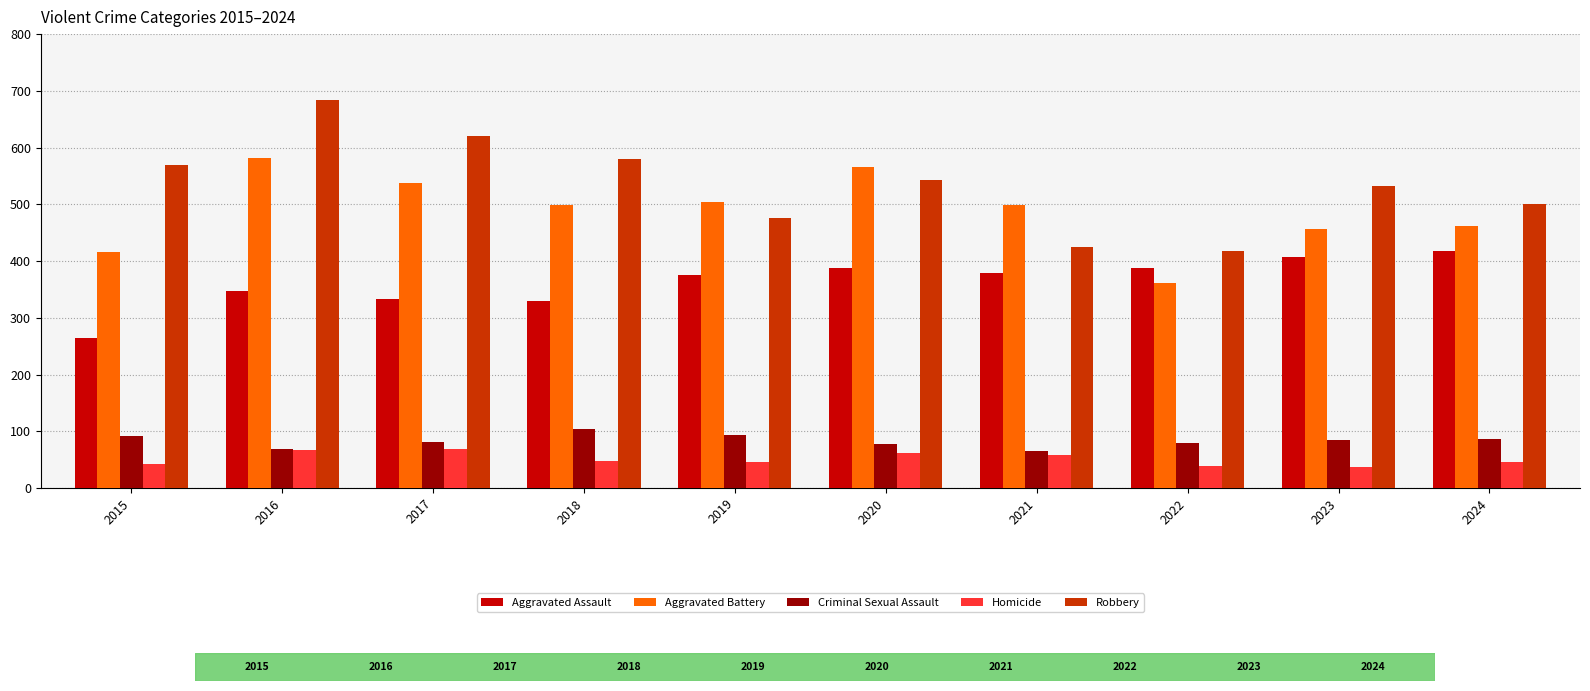

Is it true that Aggravated Battery equals 203 at 2018?

False